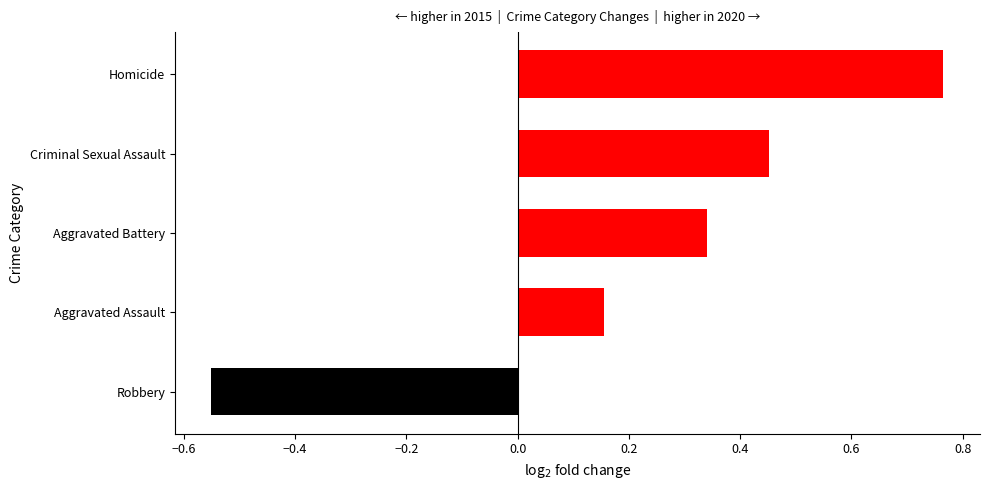

Is it true that the value at Robbery is -0.4?

False